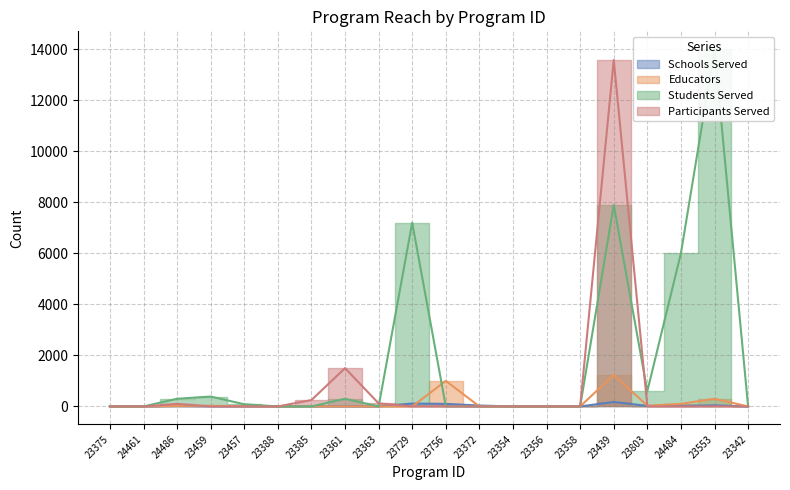

Which has a higher value, 23729 or 23342?

23729